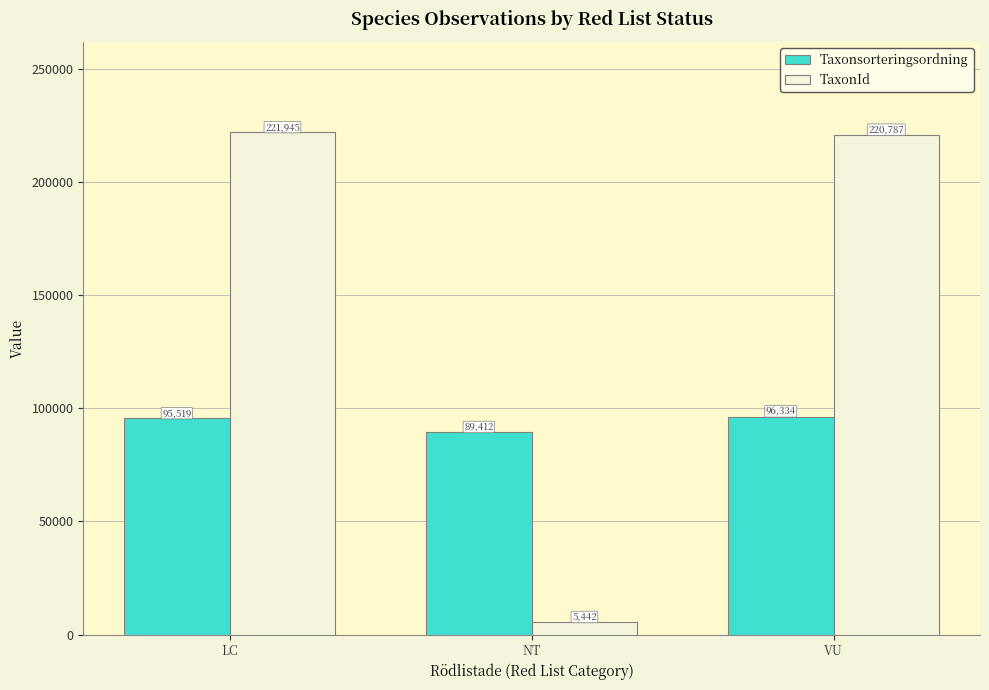

How many bars are there in total?

6